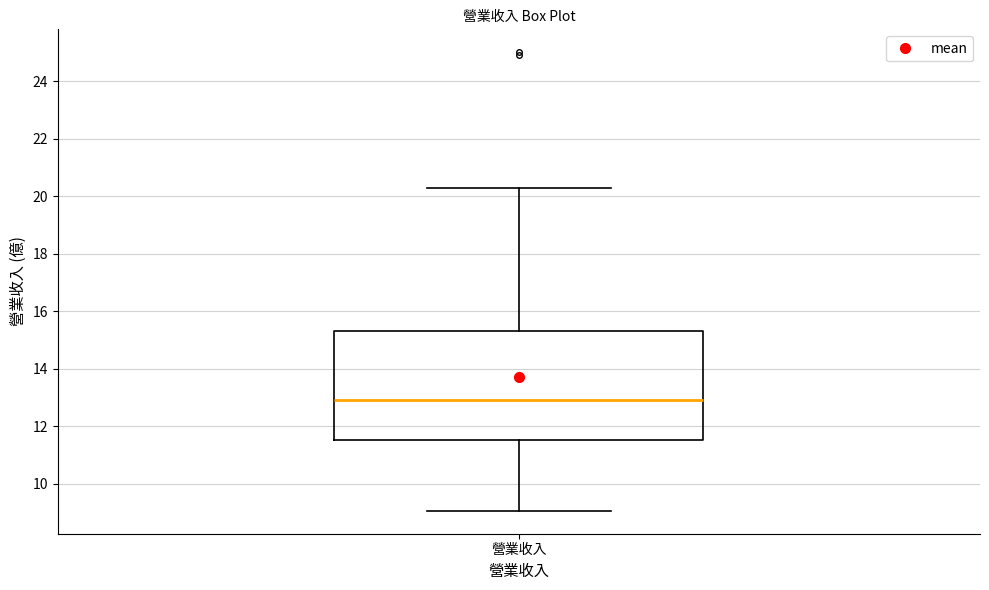

Transcribe this box plot: give where the median line is, the range the box spans, and where the two whiskers end, as read against the y-axis. The values are not printed on the chart, so give them approximately, as read against the axis.

median 13.0, box 11.6 to 15.4, whiskers 9.0 to 20.2